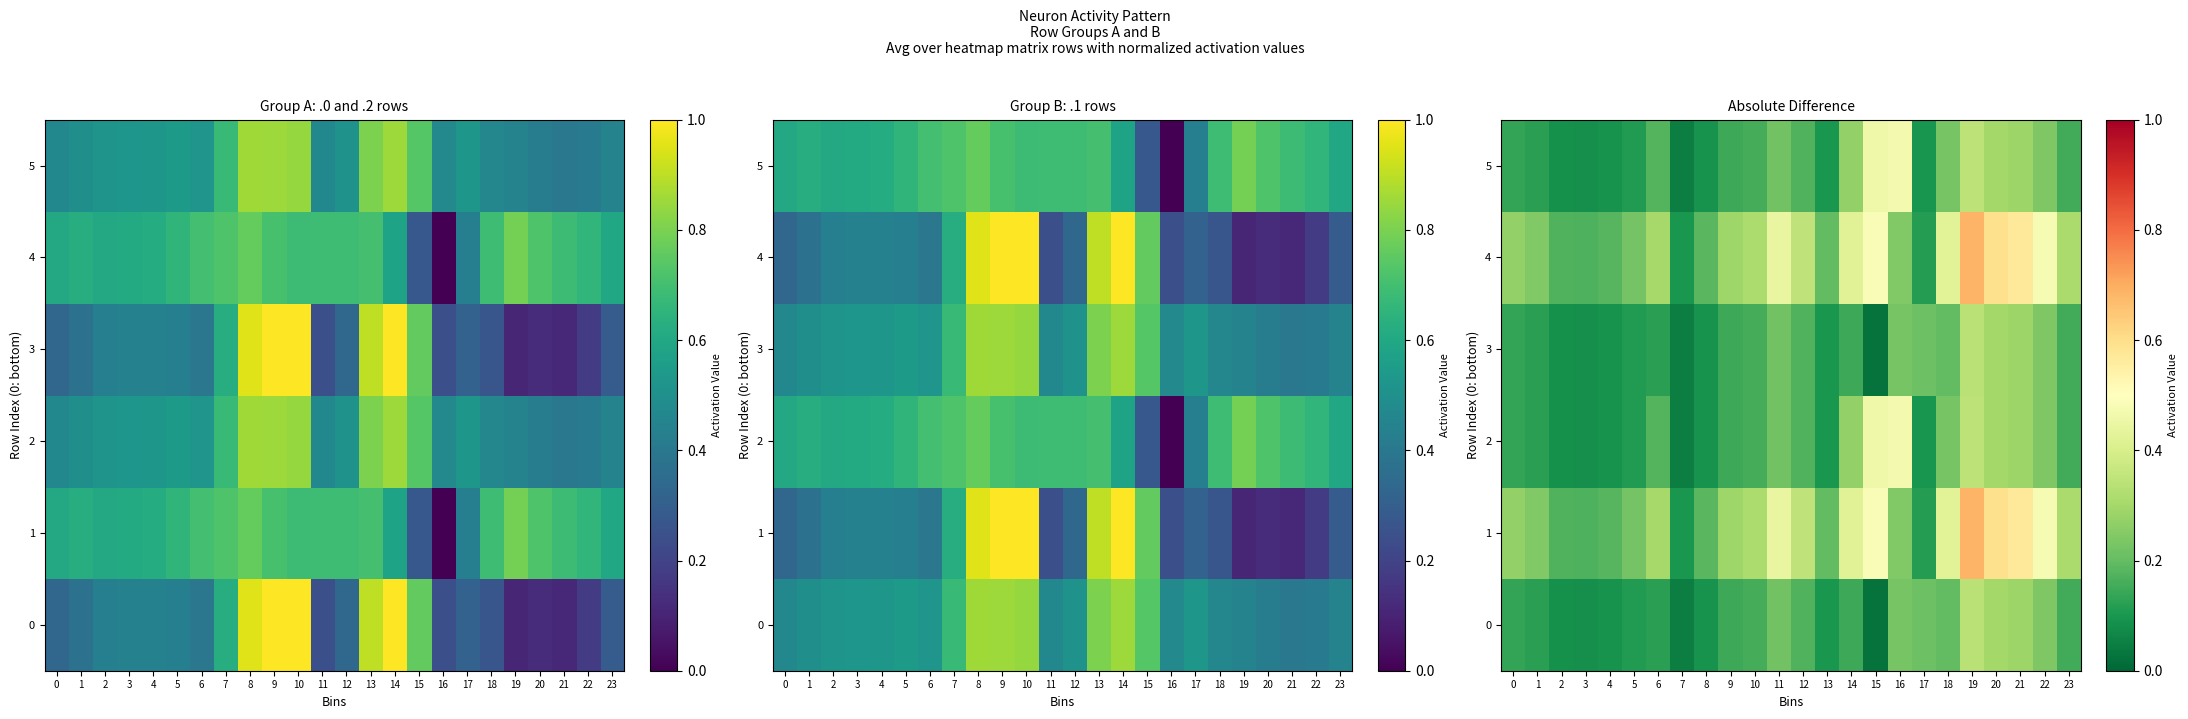

What is the difference between the 2 values at 0 and 20?

0.2